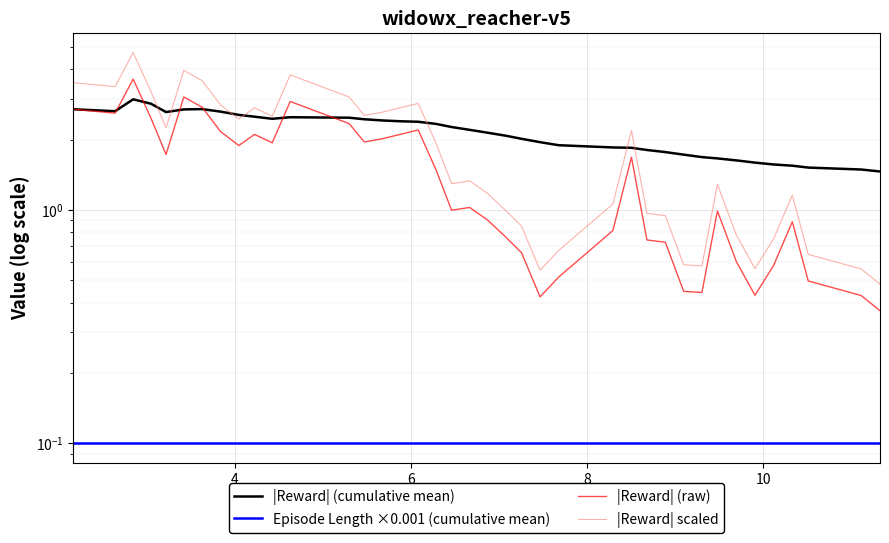

True or false: |Reward| scaled and |Reward| (raw) cross at least once.

False